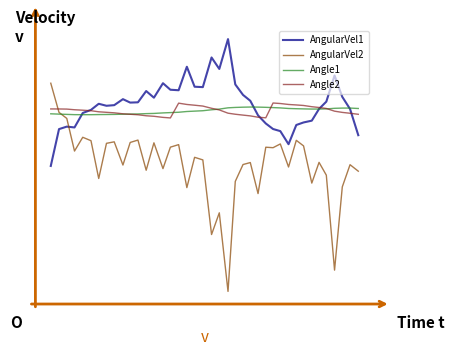

Does the chart have visible grid lines?

No